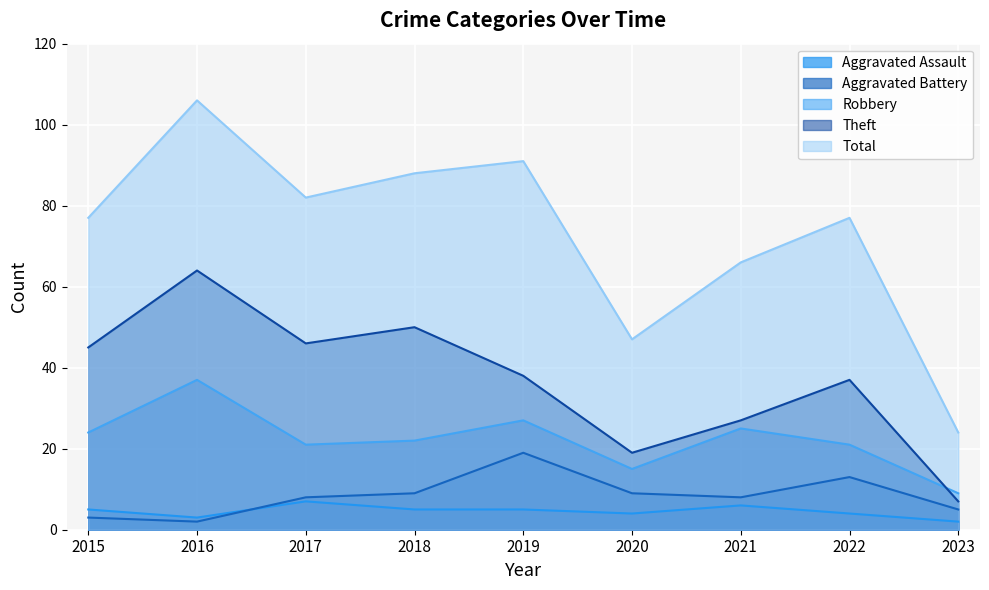

Reading left to right, transcribe all the data shown in this chart.

Aggravated Assault: 2015=5	2016=3	2017=7	2018=5	2019=5	2020=4	2021=6	2022=4	2023=2
Aggravated Battery: 2015=3	2016=2	2017=8	2018=9	2019=19	2020=9	2021=8	2022=13	2023=5
Robbery: 2015=24	2016=37	2017=21	2018=22	2019=27	2020=15	2021=25	2022=21	2023=9
Theft: 2015=45	2016=64	2017=46	2018=50	2019=38	2020=19	2021=27	2022=37	2023=7
Total: 2015=77	2016=106	2017=82	2018=88	2019=91	2020=47	2021=66	2022=77	2023=24